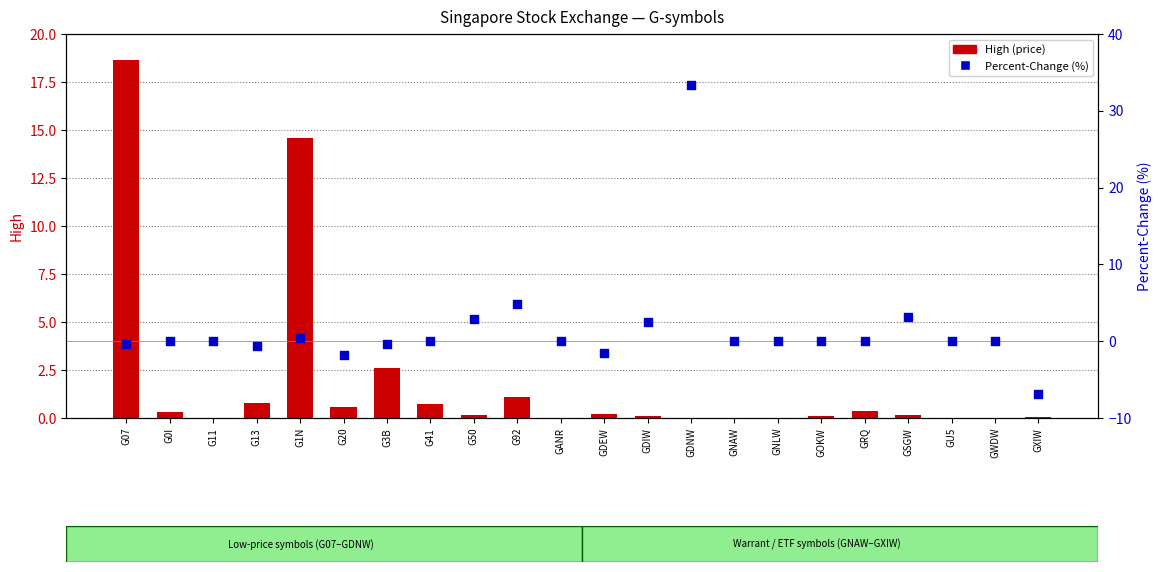

At which category is the sum across all series the highest?

GDNW